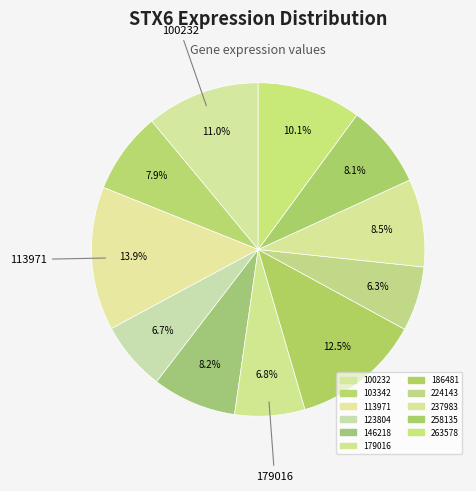

Count the number of slices in the pie.

11